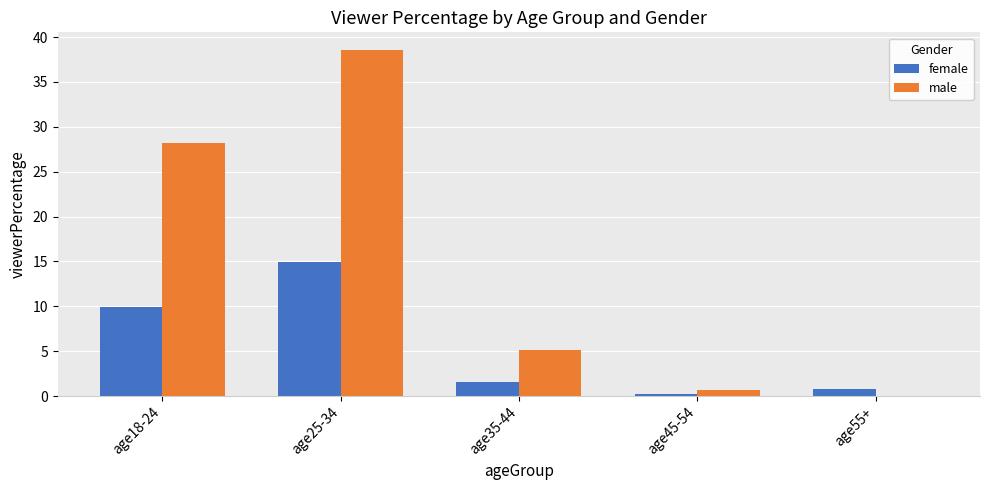

The female series shows 14.9 at age25-34. True or false?

True